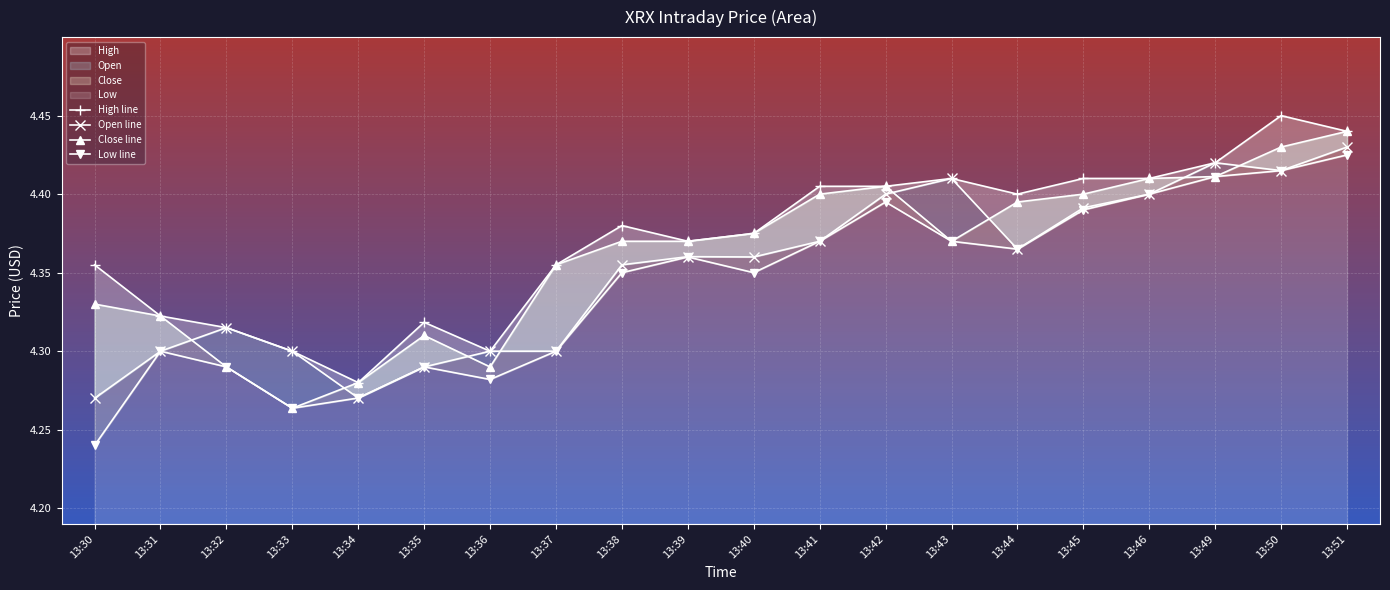

How many lines are shown in the chart?

4